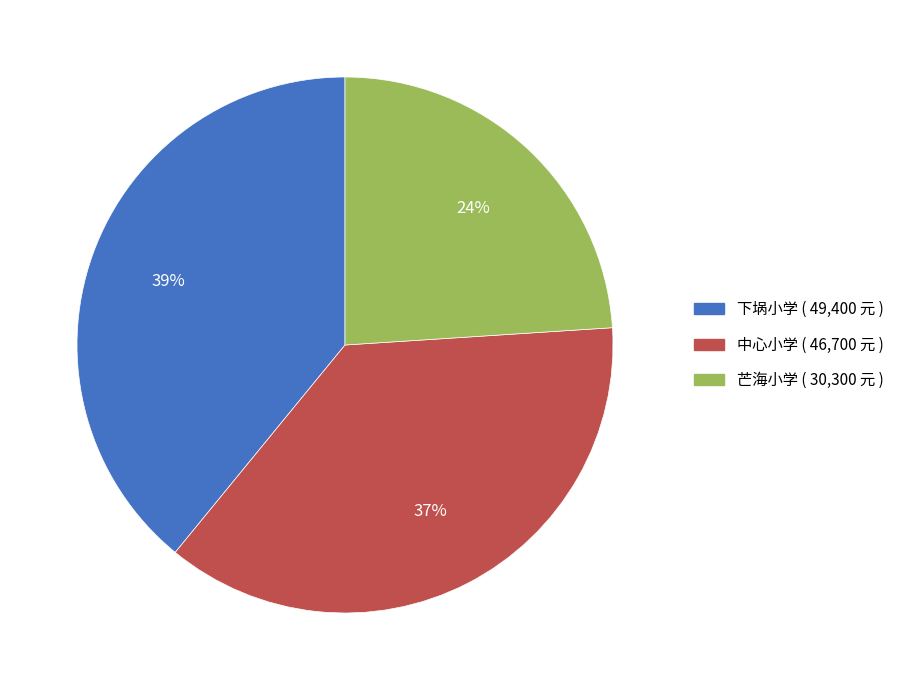

To the nearest percent, what is the difference between the largest and smallest slice percentages?

15%